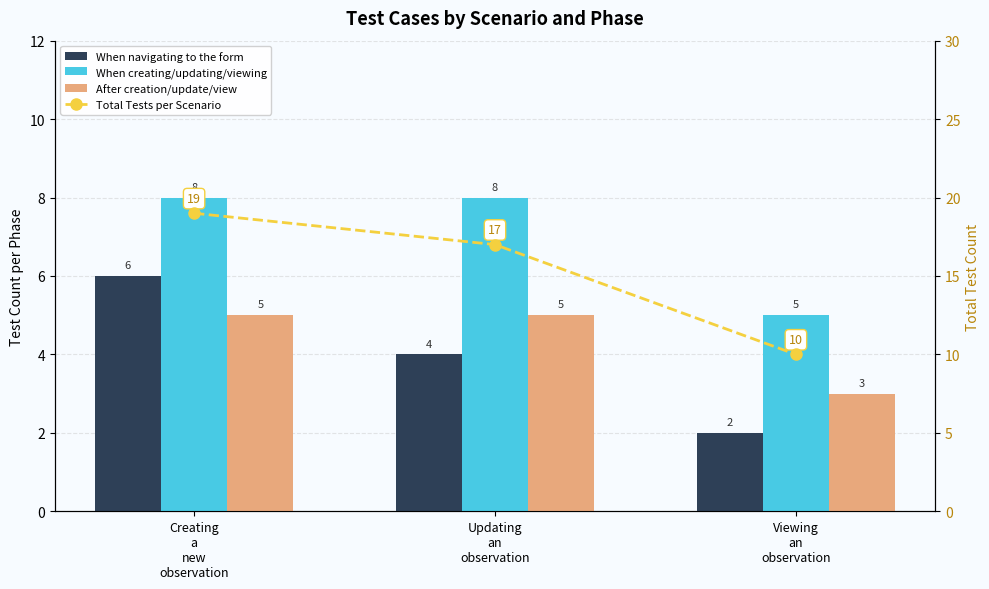

What is the label of the 1st bar from the left?

Creating
a
new
observation